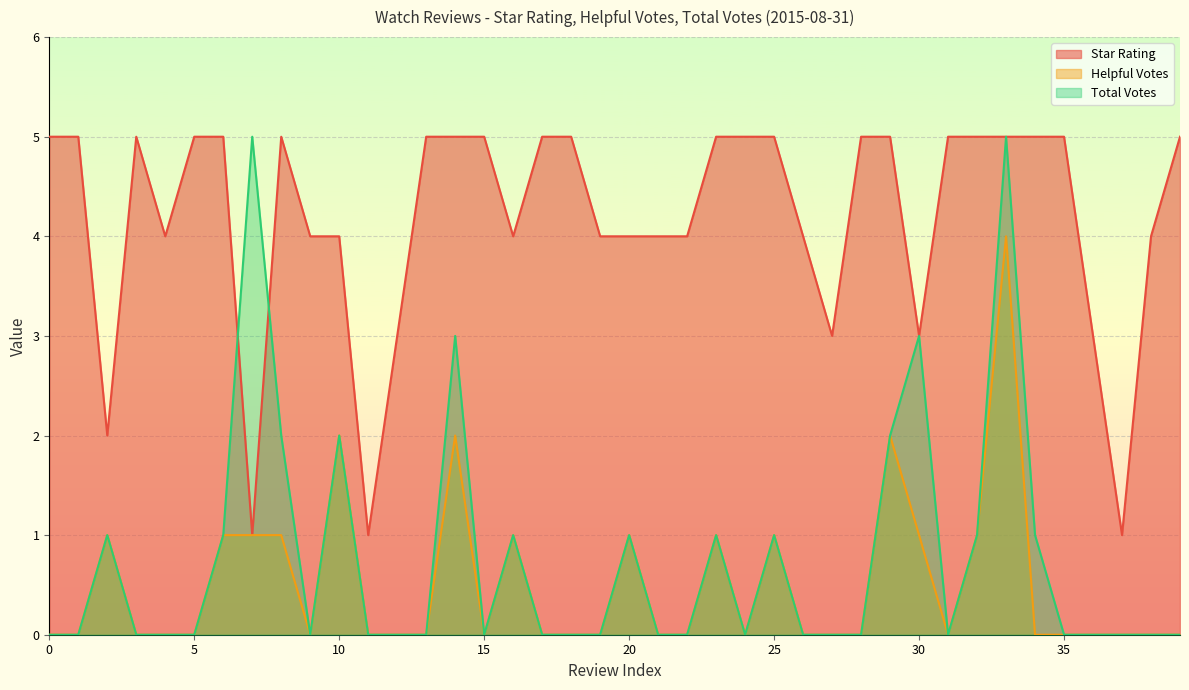

What is the maximum value for Total Votes?

5